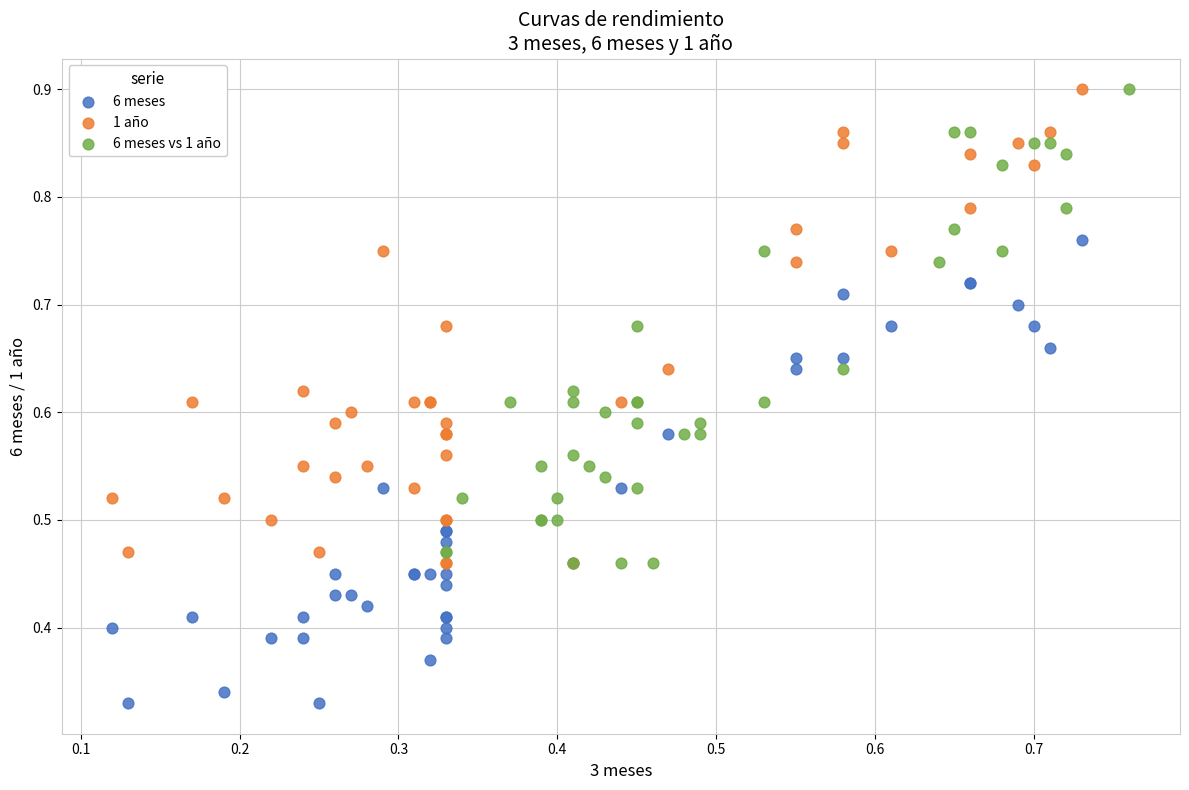

Which series contains the lowest Y value?

6 meses